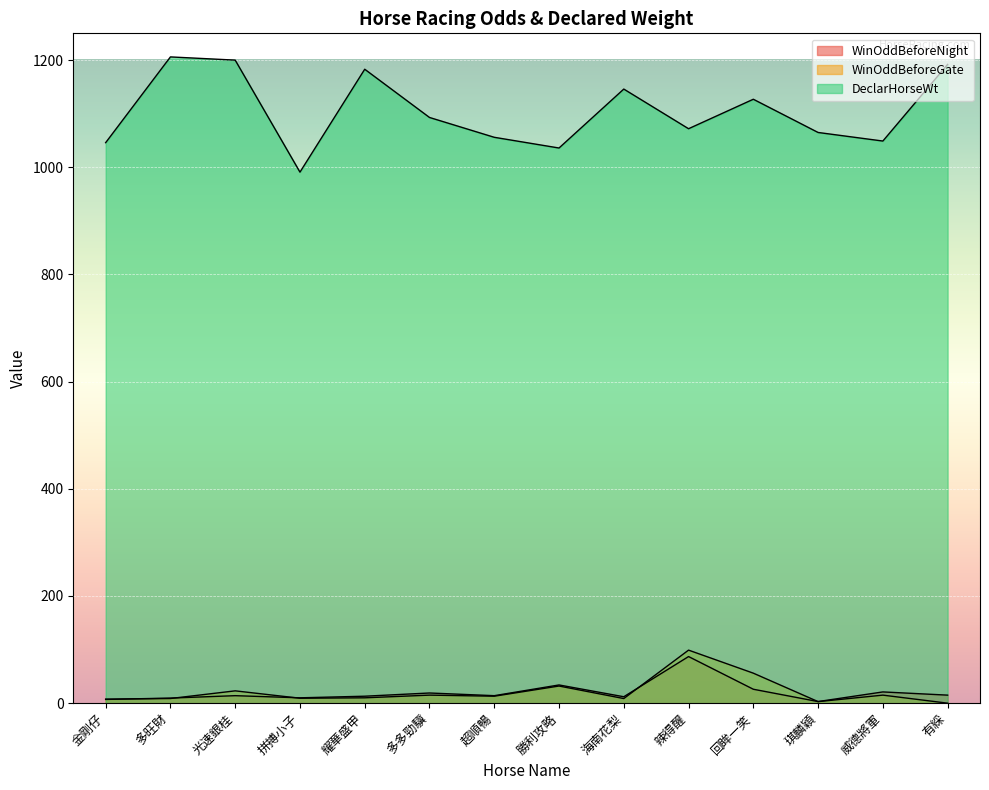

How many lines are shown in the chart?

3